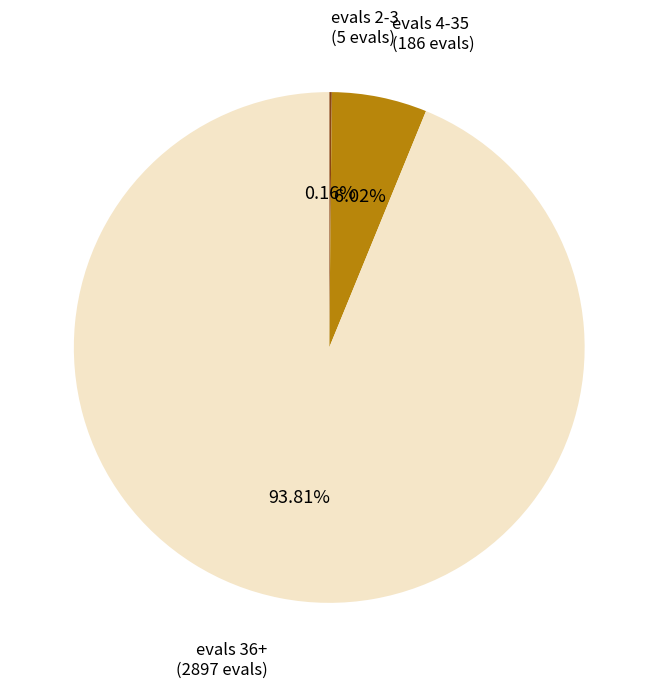

Is there any slice that represents more than half of the pie?

Yes